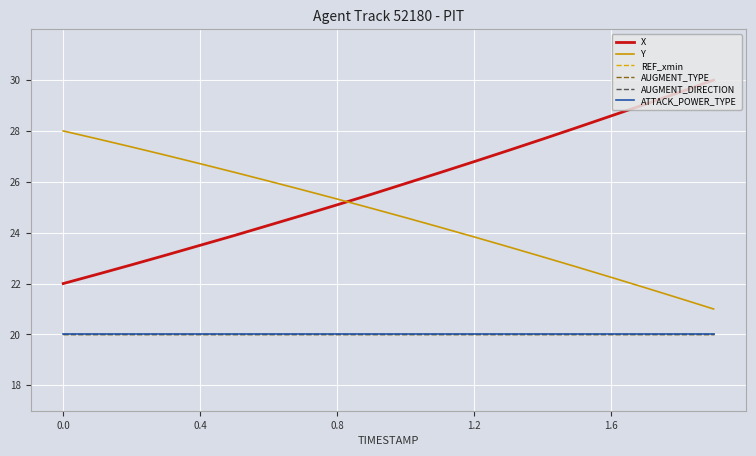

Is this an area chart (filled region under the line)?

No